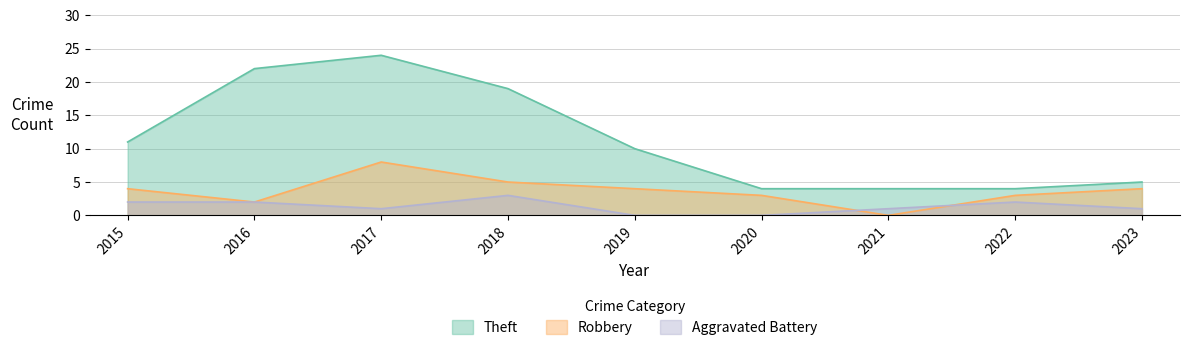

Between 2017 and 2023, which is larger?

2017